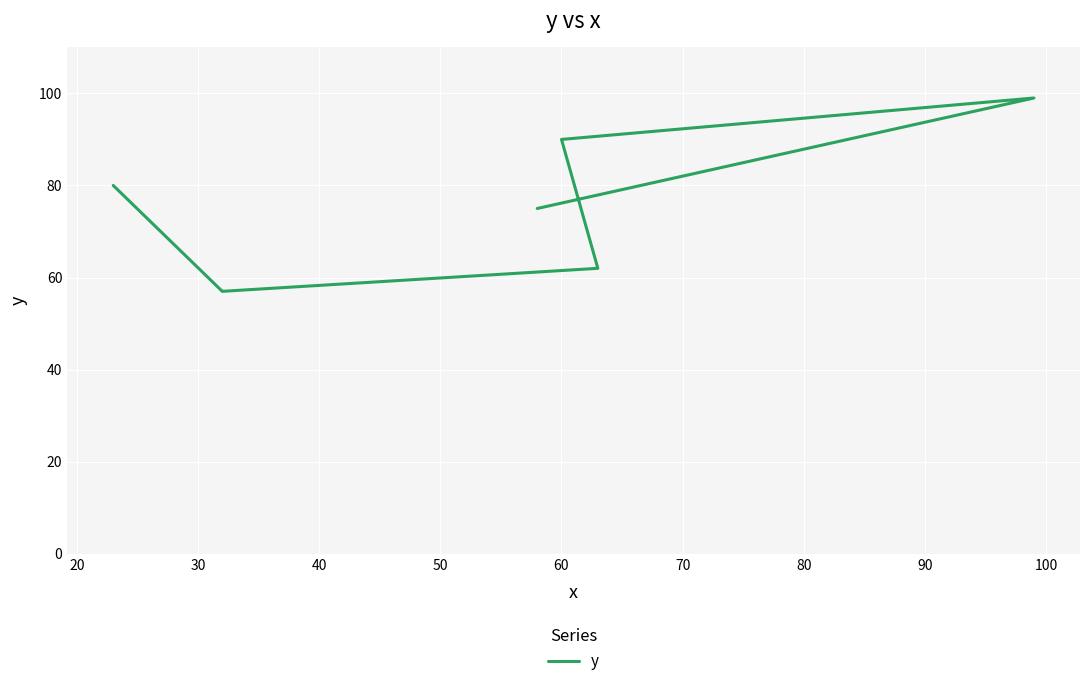

What is the sum of the values at 30 and 50?

161